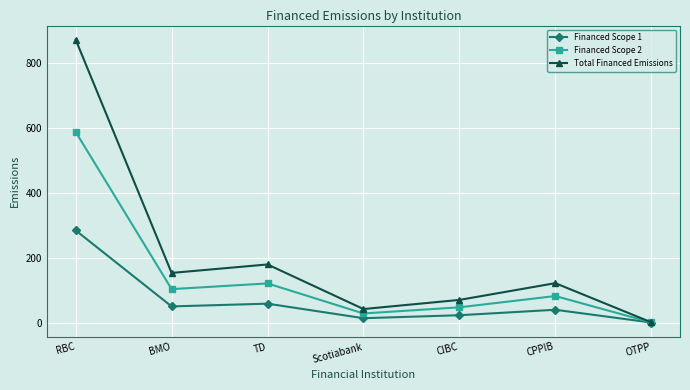

True or false: Total Financed Emissions has more than 2 points higher than both neighbors.

False